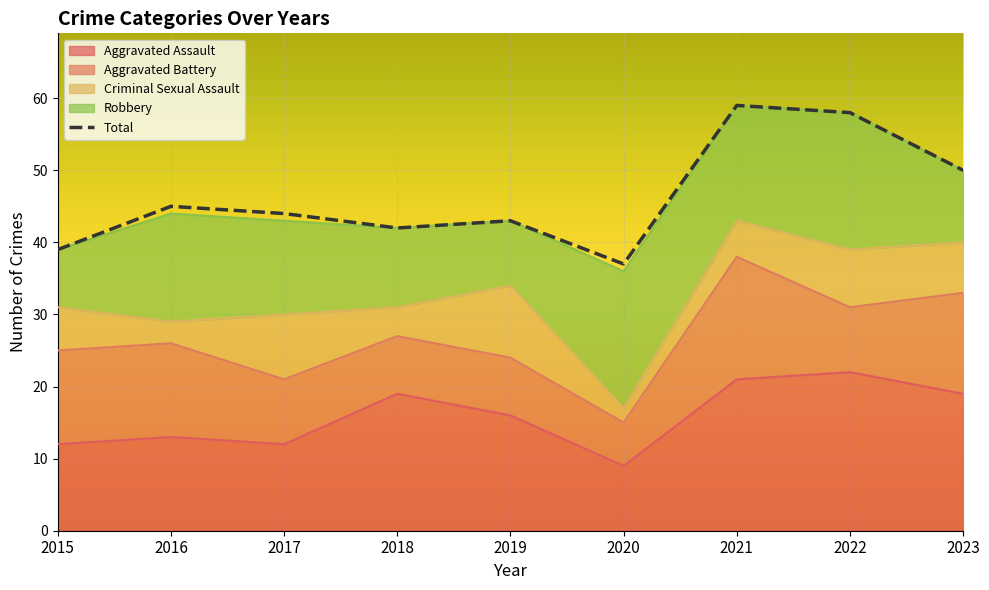

What is the ratio of the value at 2018 to the value at 2023?

0.8